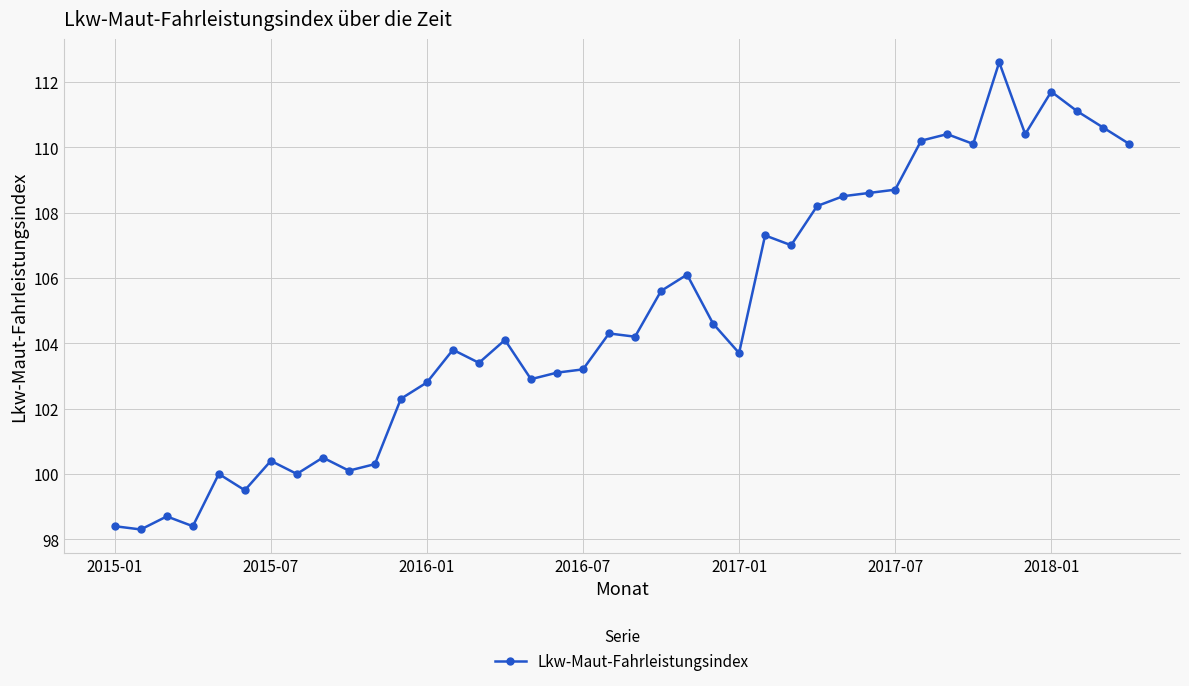

What is the value of the 37th point from the left?

111.7